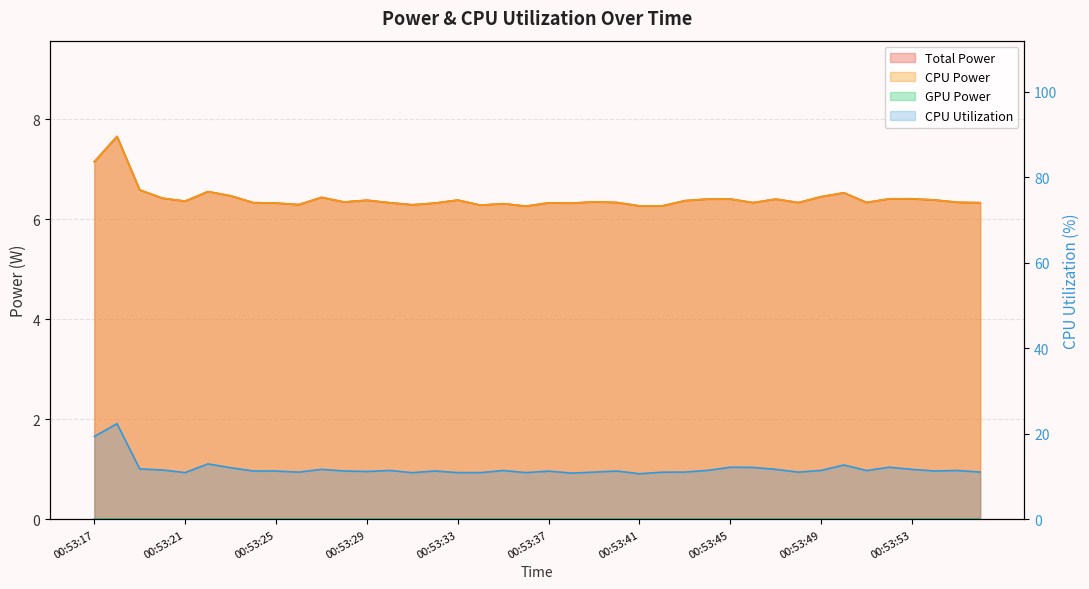

The Total Power series shows 10.5 at 00:53:23. True or false?

False